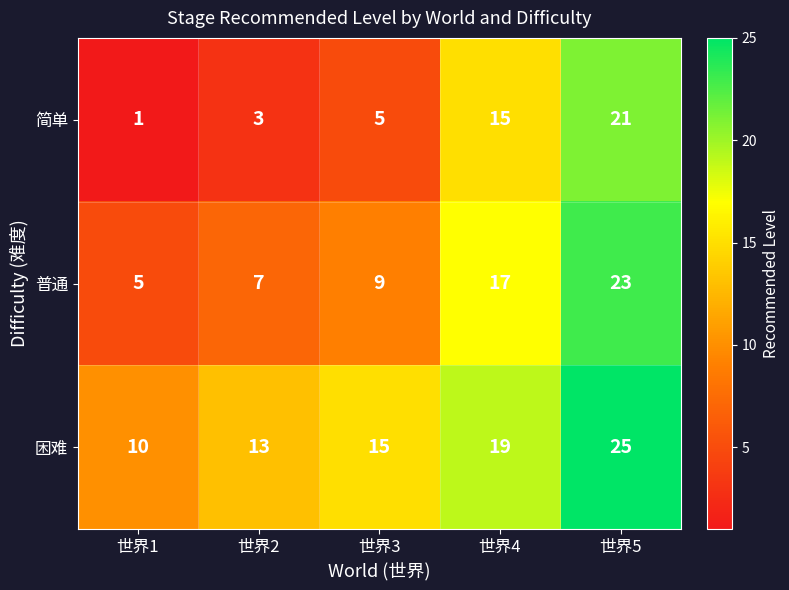

What is the average value of the 普通 series?

12